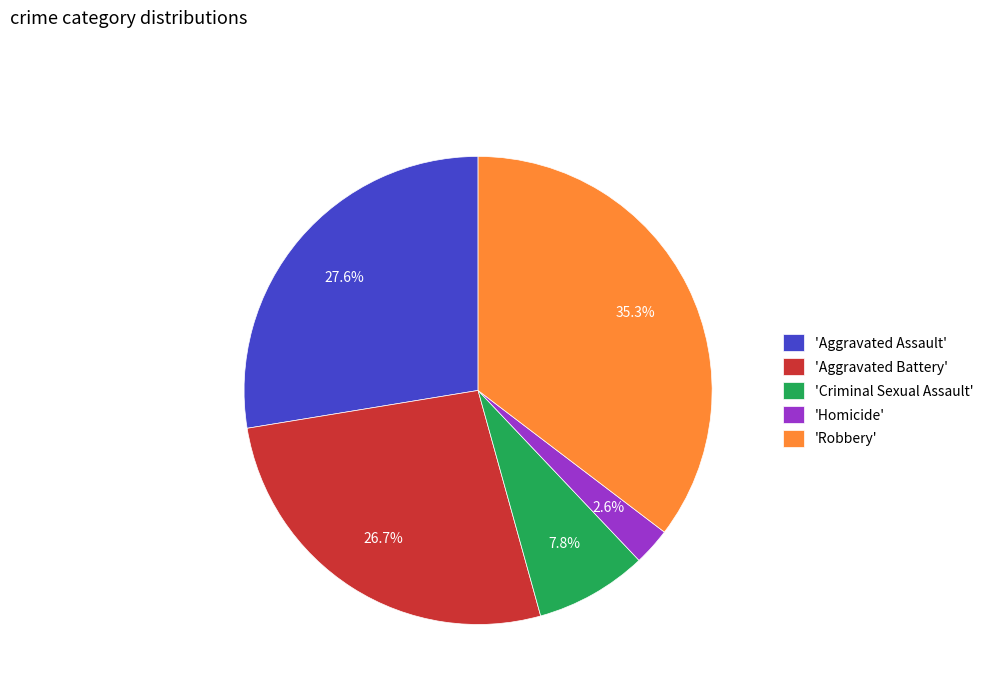

How many slices are in this pie chart?

5